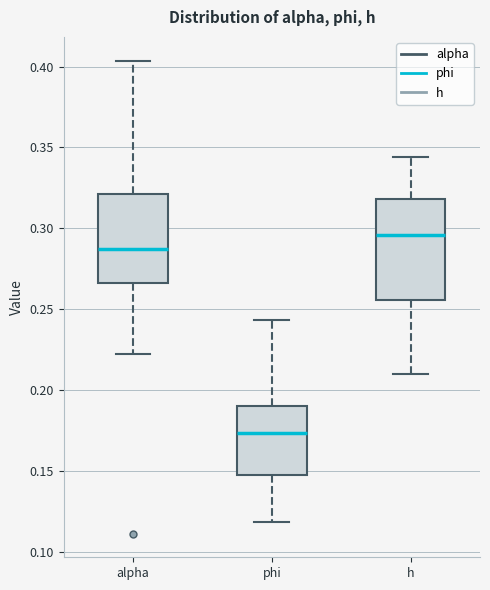

Which box has the highest median line?

h